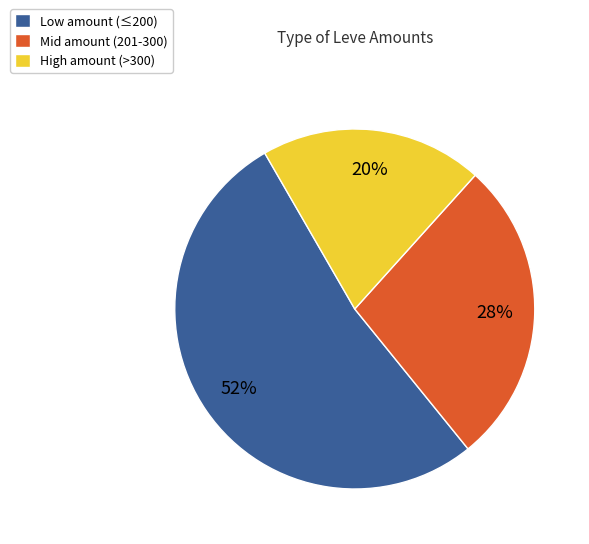

Is there a majority slice in this chart?

Yes